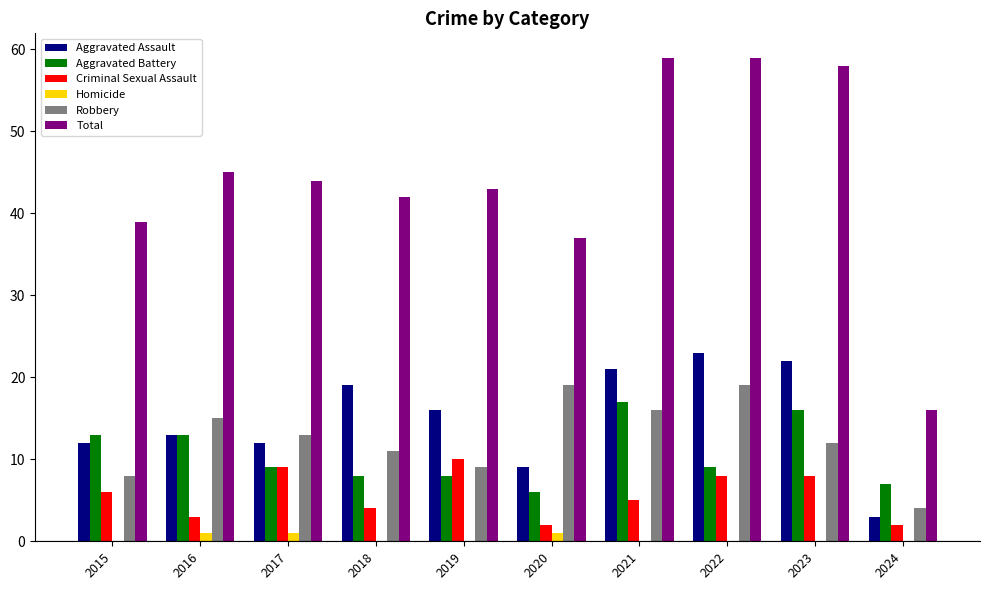

Reading right to left, what are all the values shown in this chart?

Aggravated Assault: 2024=3	2023=22	2022=23	2021=21	2020=9	2019=16	2018=19	2017=12	2016=13	2015=12
Aggravated Battery: 2024=7	2023=16	2022=9	2021=17	2020=6	2019=8	2018=8	2017=9	2016=13	2015=13
Criminal Sexual Assault: 2024=2	2023=8	2022=8	2021=5	2020=2	2019=10	2018=4	2017=9	2016=3	2015=6
Homicide: 2024=0	2023=0	2022=0	2021=0	2020=1	2019=0	2018=0	2017=1	2016=1	2015=0
Robbery: 2024=4	2023=12	2022=19	2021=16	2020=19	2019=9	2018=11	2017=13	2016=15	2015=8
Total: 2024=16	2023=58	2022=59	2021=59	2020=37	2019=43	2018=42	2017=44	2016=45	2015=39